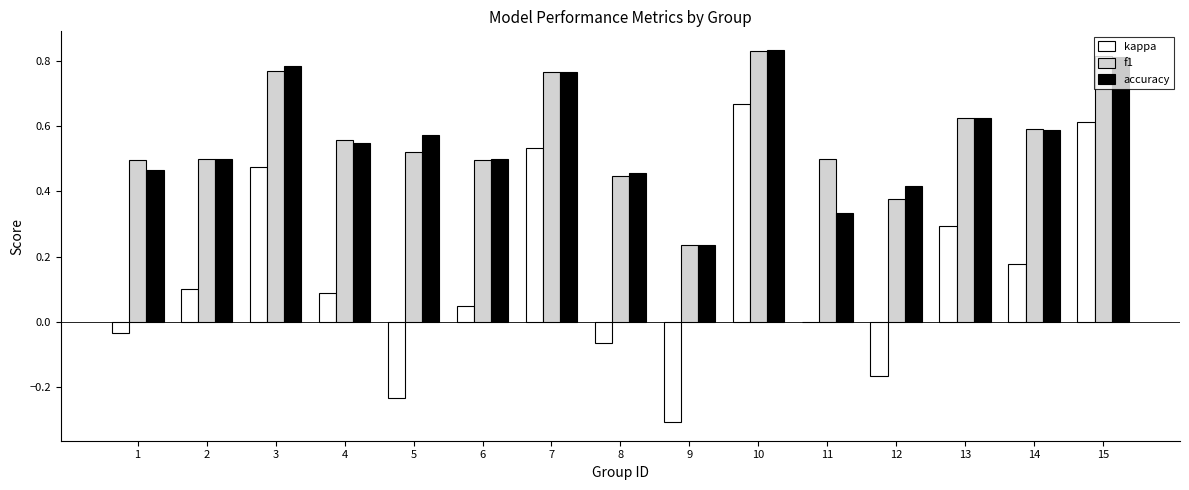

Count the number of data series in this chart.

3